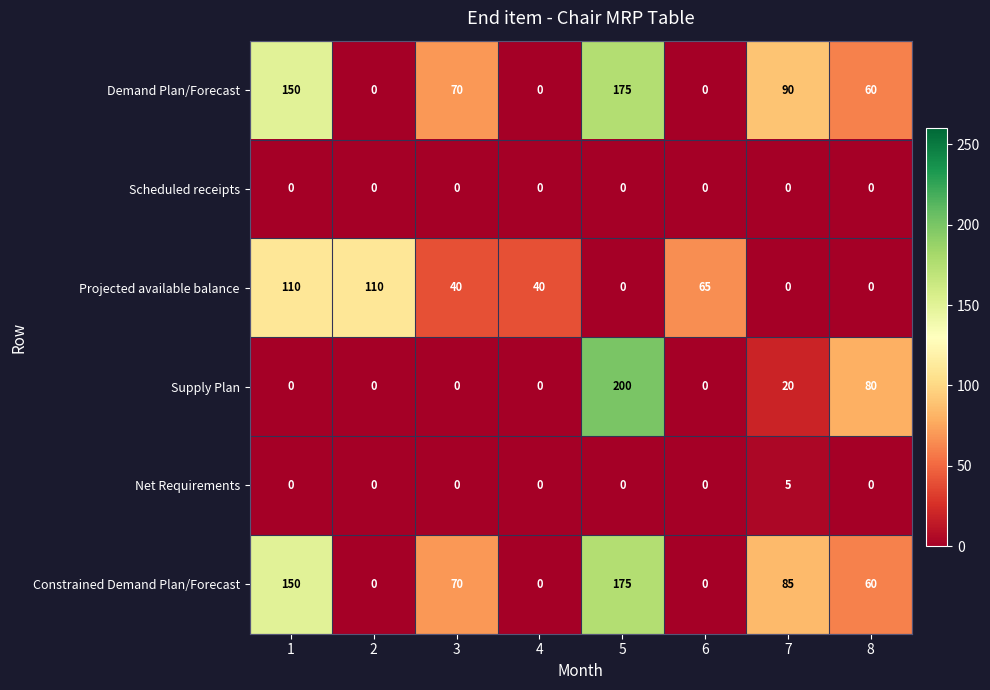

What is the total value across all series at 1?

410